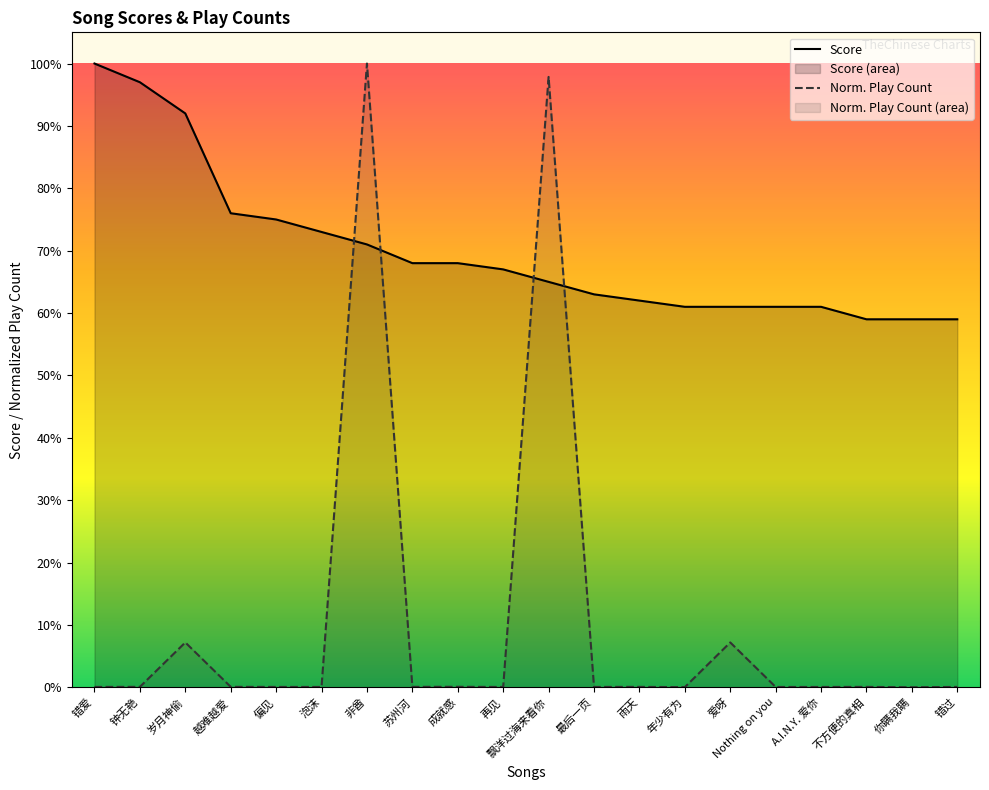

What is the sum of the Score values at 错爱 and 年少有为?

161.0